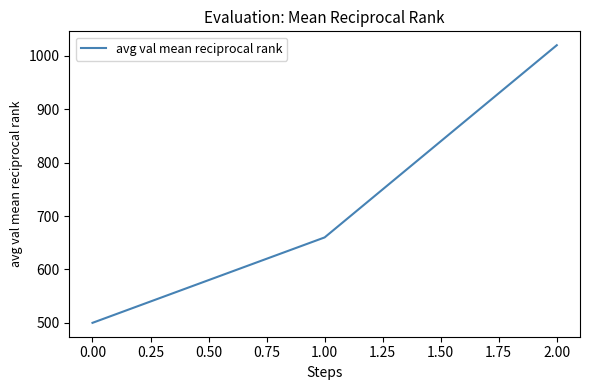

Rank the categories by value from lowest to highest.

0.00, 1.00, 2.00